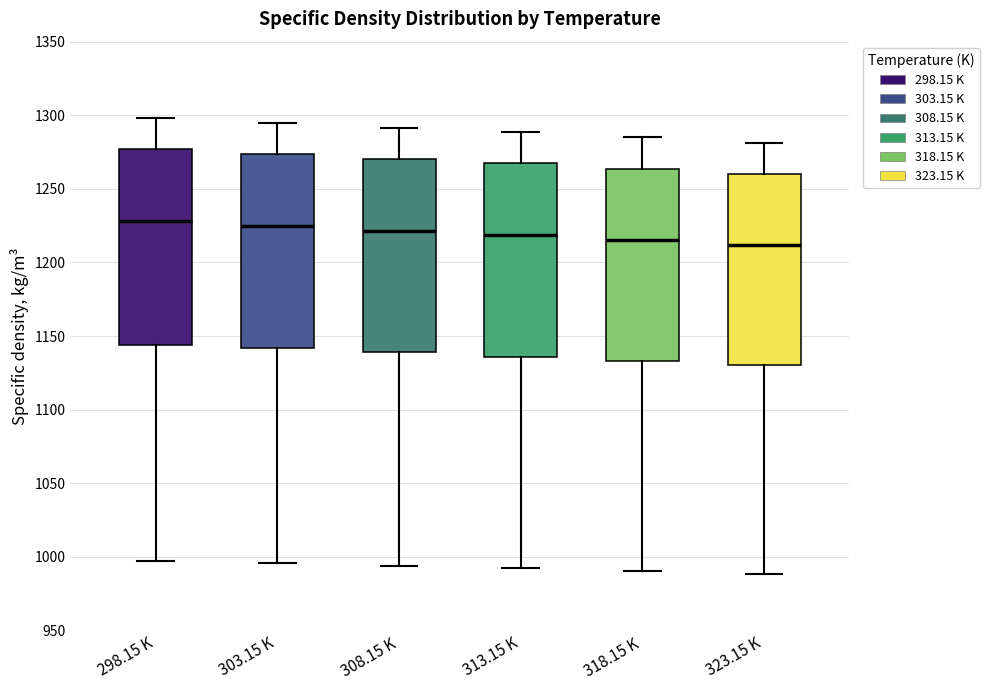

Reading left to right, read every box against the y-axis: the position of its median line, the range the box covers, and the ends of its whiskers. The values are not printed on the chart, so give them approximately, as read against the axis.

298.15 K: median 1230, box 1145 to 1275, whiskers 995 to 1300
303.15 K: median 1225, box 1140 to 1275, whiskers 995 to 1295
308.15 K: median 1220, box 1140 to 1270, whiskers 995 to 1290
313.15 K: median 1220, box 1135 to 1265, whiskers 990 to 1290
318.15 K: median 1215, box 1135 to 1265, whiskers 990 to 1285
323.15 K: median 1210, box 1130 to 1260, whiskers 990 to 1280